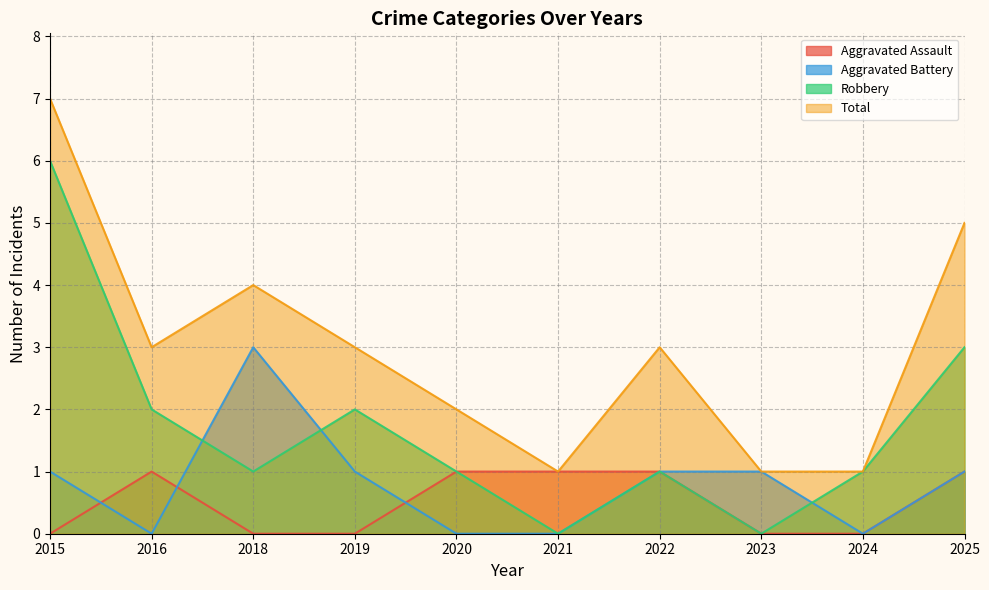

What value does the Aggravated Battery series have at 2025?

1